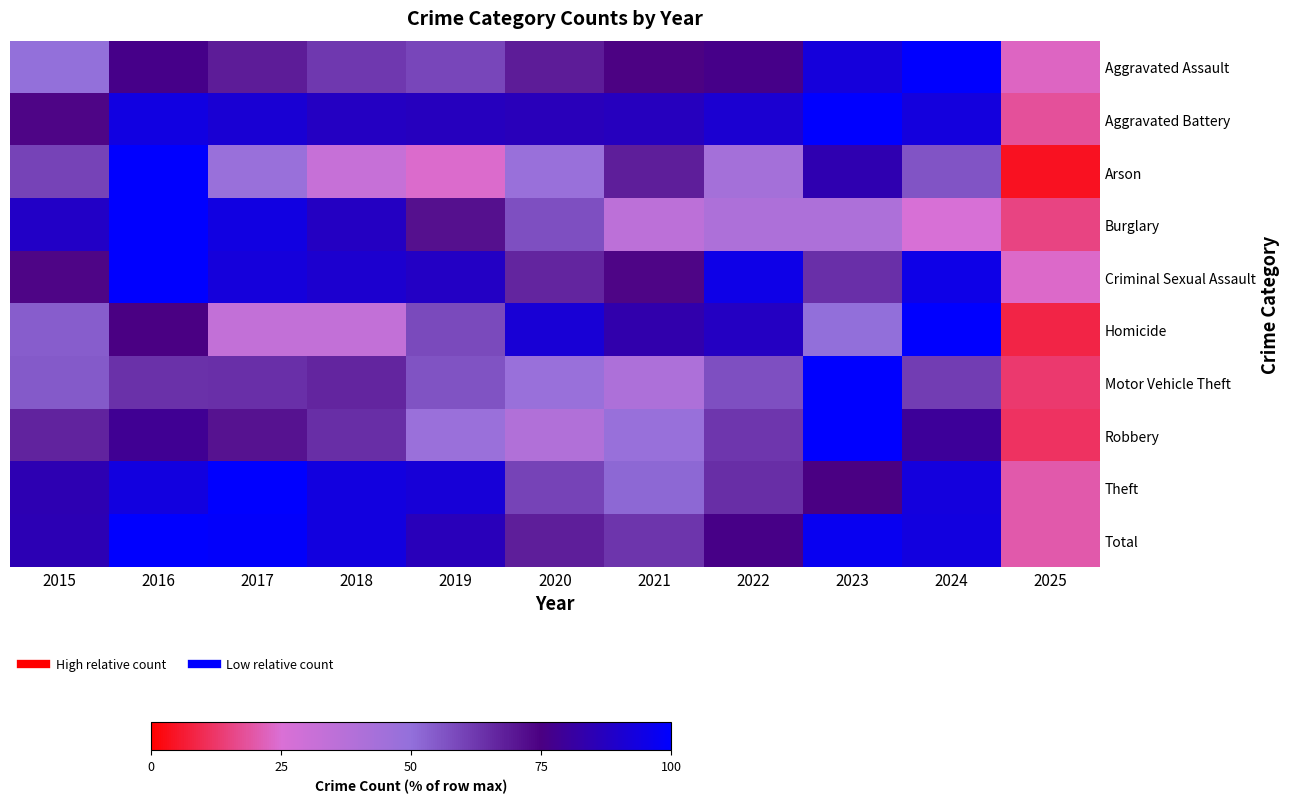

Reading right to left, extract all data points from this chart.

Aggravated Assault: 2025=23.0	2024=100.0	2023=92.7	2022=76.4	2021=74.3	2020=68.6	2019=59.2	2018=62.3	2017=68.6	2016=76.4	2015=49.7
Aggravated Battery: 2025=18.2	2024=93.3	2023=100.0	2022=90.9	2021=87.1	2020=86.1	2019=87.1	2018=87.6	2017=91.4	2016=93.8	2015=73.7
Arson: 2025=4.0	2024=56.0	2023=84.0	2022=44.0	2021=68.0	2020=48.0	2019=24.0	2018=32.0	2017=48.0	2016=100.0	2015=60.0
Burglary: 2025=15.4	2024=25.9	2023=40.8	2022=40.8	2021=35.3	2020=57.2	2019=71.1	2018=87.6	2017=94.0	2016=100.0	2015=88.6
Criminal Sexual Assault: 2025=23.8	2024=95.2	2023=64.3	2022=95.2	2021=73.8	2020=66.7	2019=88.1	2018=90.5	2017=92.9	2016=100.0	2015=73.8
Homicide: 2025=8.3	2024=100.0	2023=50.0	2022=87.5	2021=83.3	2020=91.7	2019=58.3	2018=33.3	2017=33.3	2016=75.0	2015=54.2
Motor Vehicle Theft: 2025=13.0	2024=60.9	2023=100.0	2022=57.0	2021=40.6	2020=47.9	2019=56.2	2018=66.7	2017=64.3	2016=63.8	2015=54.9
Robbery: 2025=11.7	2024=79.4	2023=100.0	2022=62.7	2021=48.4	2020=39.2	2019=47.5	2018=64.6	2017=70.9	2016=78.2	2015=67.1
Theft: 2025=20.1	2024=93.0	2023=75.2	2022=64.6	2021=51.7	2020=60.0	2019=91.8	2018=93.4	2017=100.0	2016=93.7	2015=84.5
Total: 2025=20.1	2024=93.7	2023=96.9	2022=75.8	2021=63.0	2020=68.0	2019=86.0	2018=93.4	2017=98.9	2016=100.0	2015=85.1